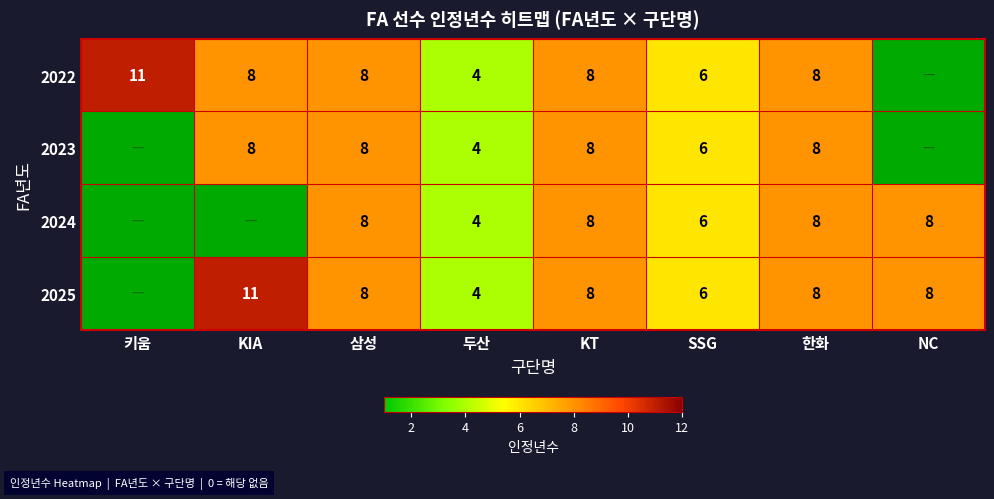

At which category does the chart reach its minimum across all series?

NC